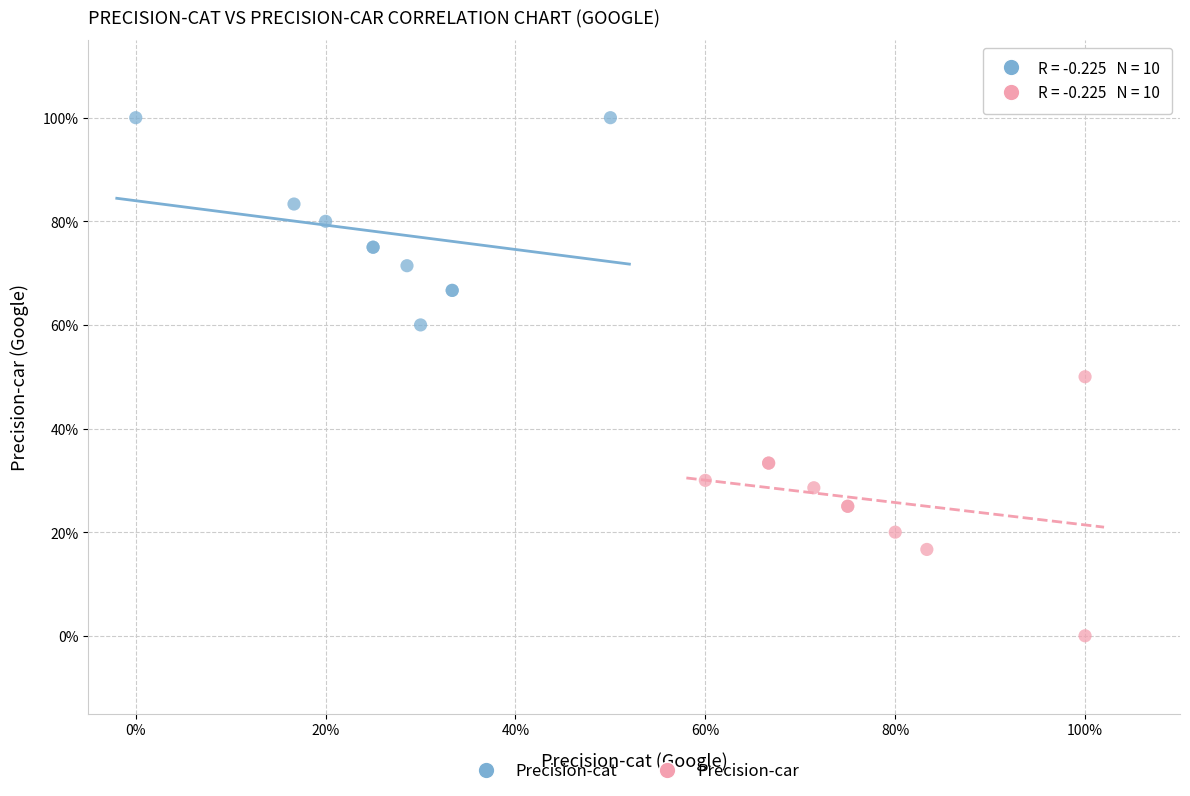

Which series has the largest Y range (max minus min)?

Precision-car